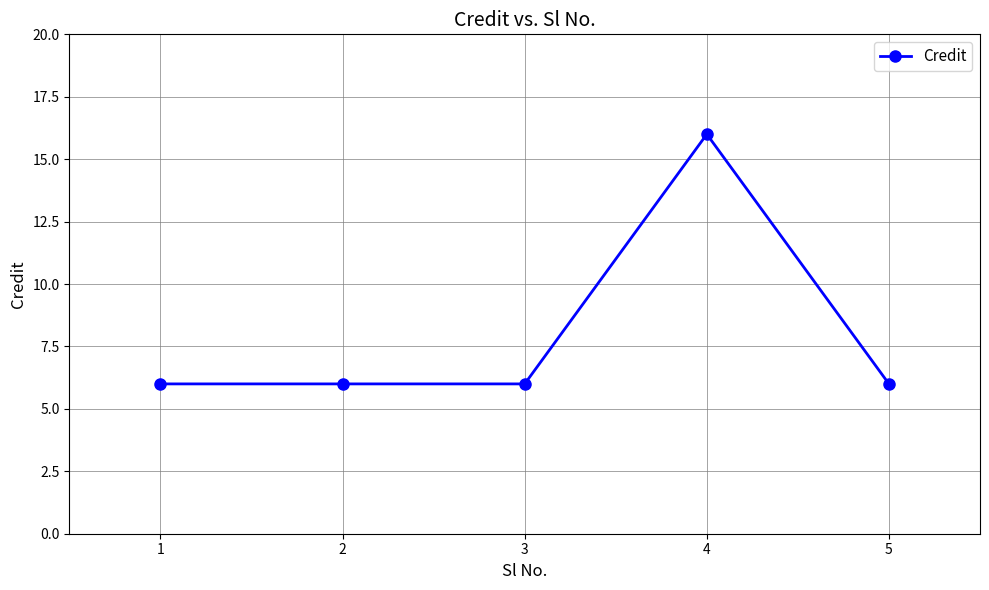

Reading right to left, extract all data points from this chart.

6	16	6	6	6